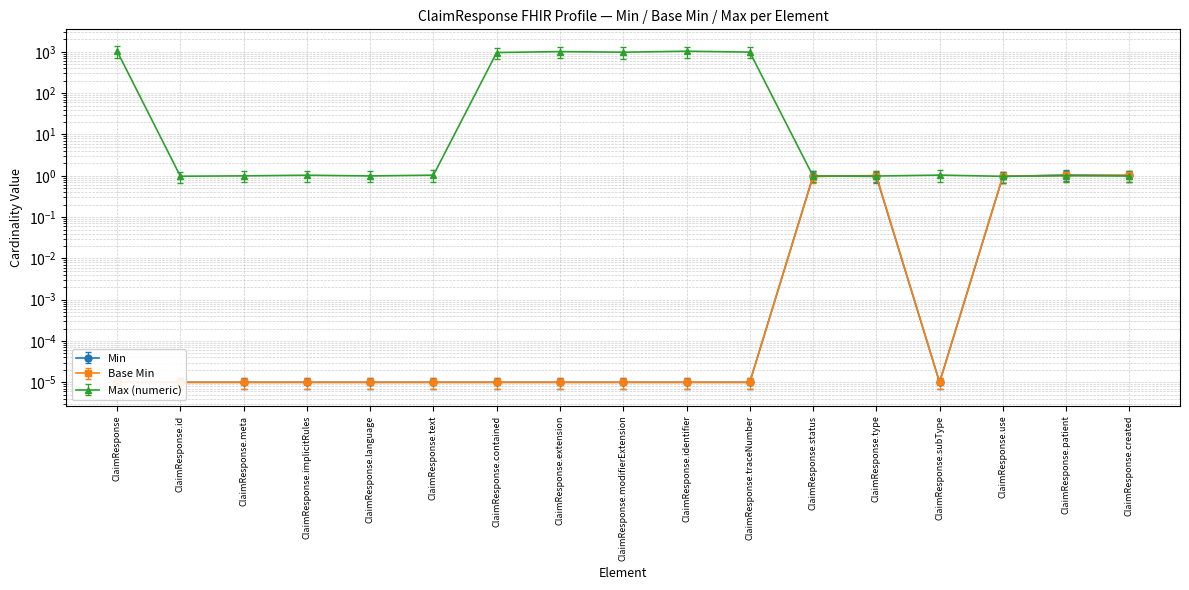

Where is the first local maximum for Max (numeric)?

ClaimResponse.implicitRules